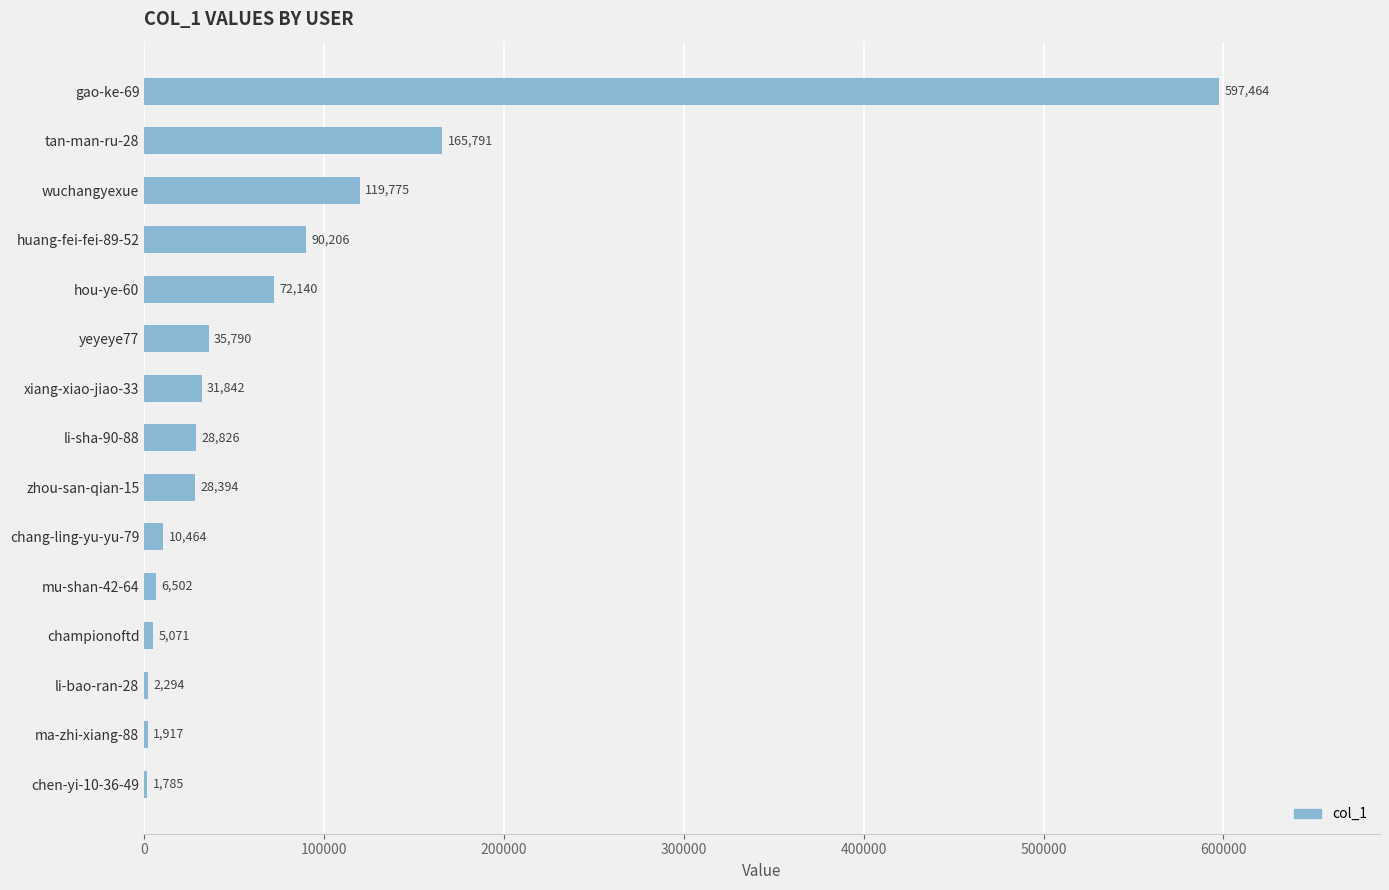

Reading top to bottom, extract all data points from this chart.

gao-ke-69=597464	tan-man-ru-28=165791	wuchangyexue=119775	huang-fei-fei-89-52=90206	hou-ye-60=72140	yeyeye77=35790	xiang-xiao-jiao-33=31842	li-sha-90-88=28826	zhou-san-qian-15=28394	chang-ling-yu-yu-79=10464	mu-shan-42-64=6502	championoftd=5071	li-bao-ran-28=2294	ma-zhi-xiang-88=1917	chen-yi-10-36-49=1785